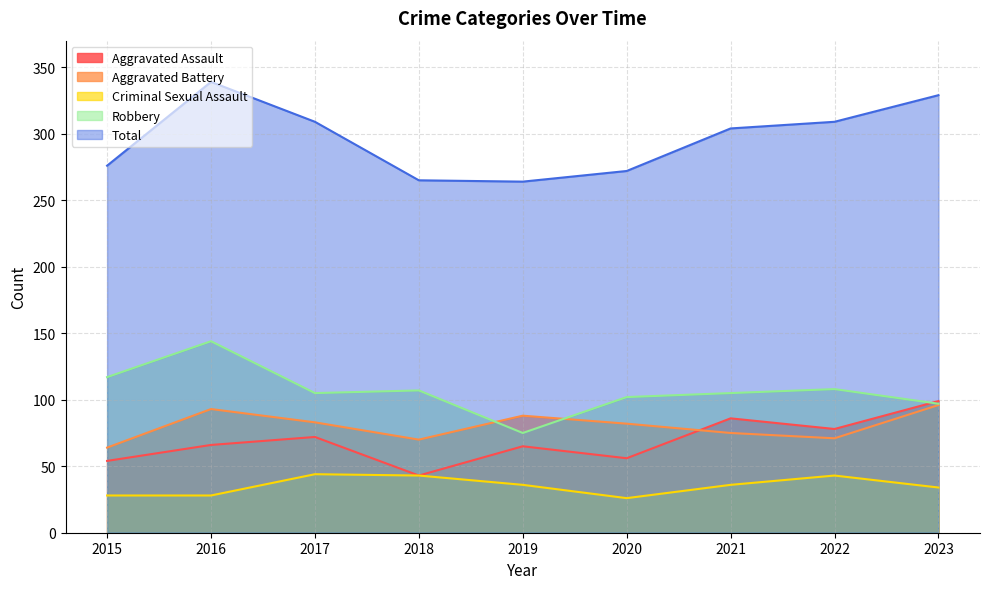

Reading left to right, extract all data points from this chart.

Aggravated Assault: 2015=54	2016=66	2017=72	2018=43	2019=65	2020=56	2021=86	2022=78	2023=99
Aggravated Battery: 2015=64	2016=93	2017=83	2018=70	2019=88	2020=82	2021=75	2022=71	2023=96
Criminal Sexual Assault: 2015=28	2016=28	2017=44	2018=43	2019=36	2020=26	2021=36	2022=43	2023=34
Robbery: 2015=117	2016=144	2017=105	2018=107	2019=75	2020=102	2021=105	2022=108	2023=97
Total: 2015=276	2016=339	2017=309	2018=265	2019=264	2020=272	2021=304	2022=309	2023=329